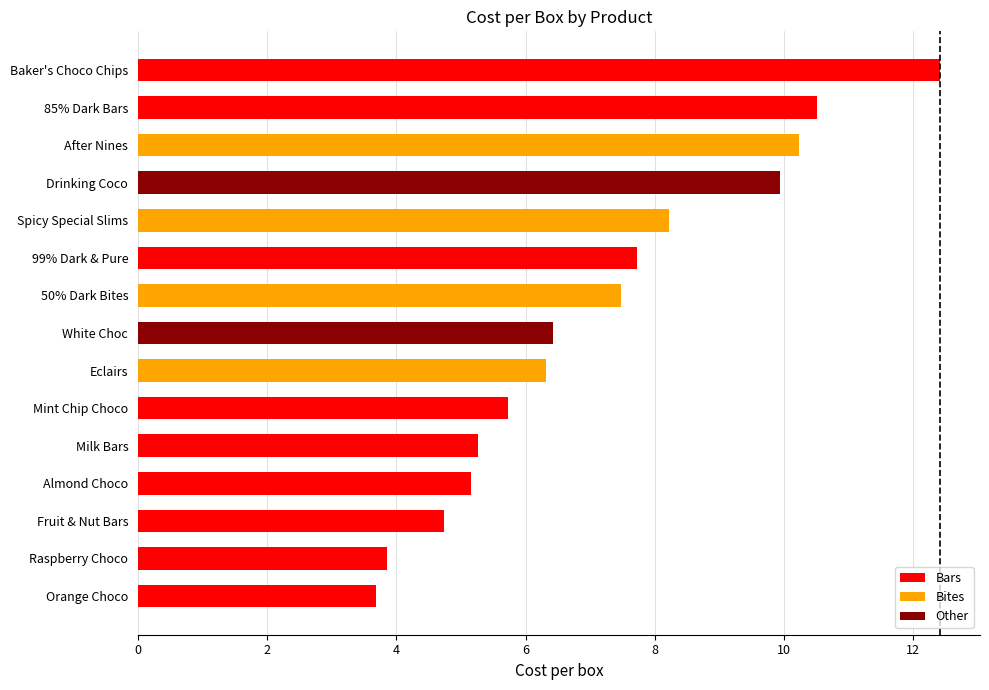

Read the value at Drinking Coco.

9.9